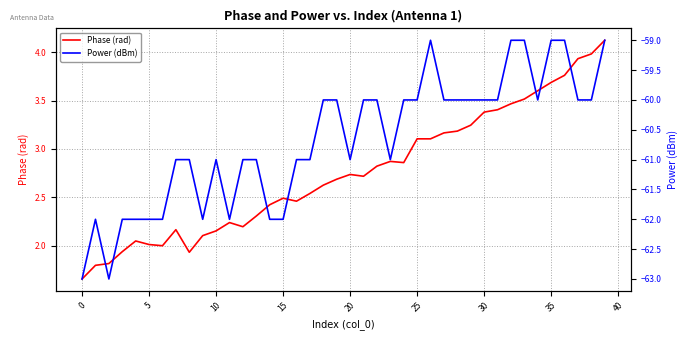

The Phase (rad) series shows 5.5 at 35. True or false?

False